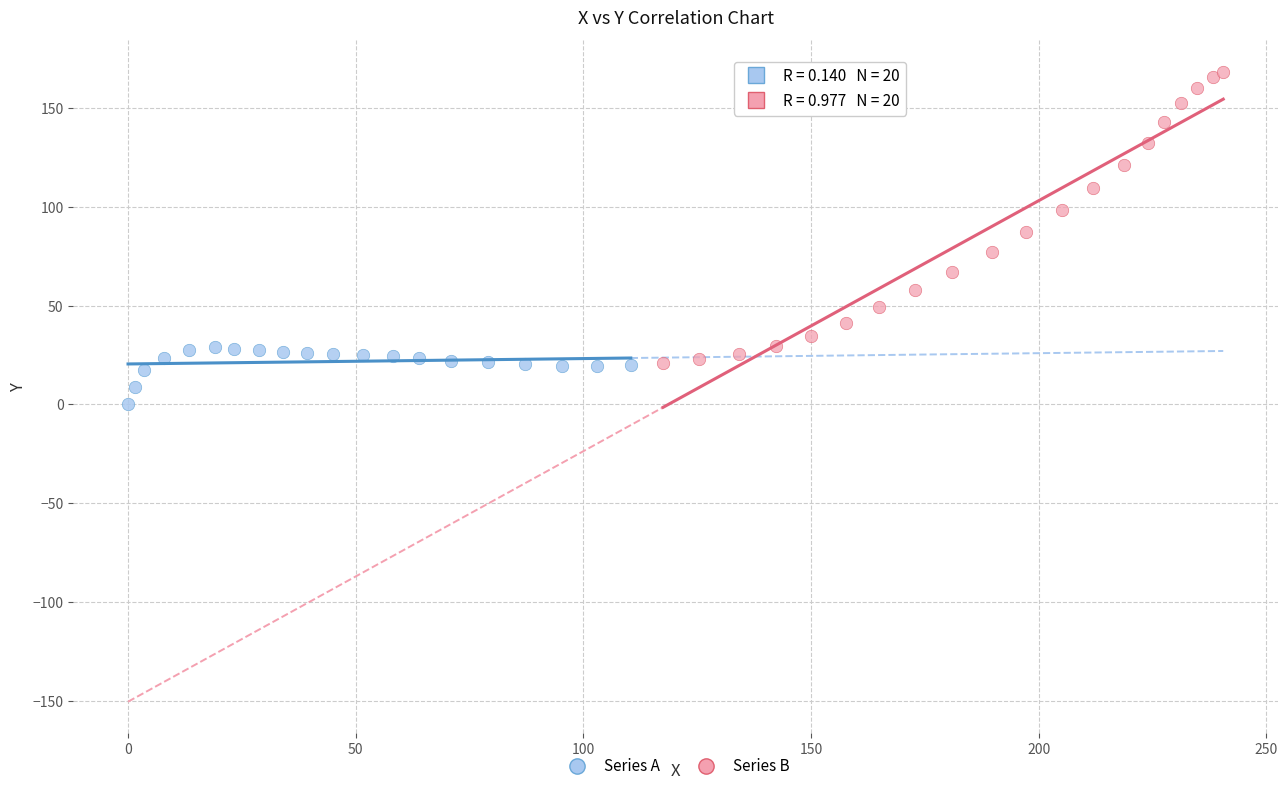

Which series contains the lowest Y value?

Series A